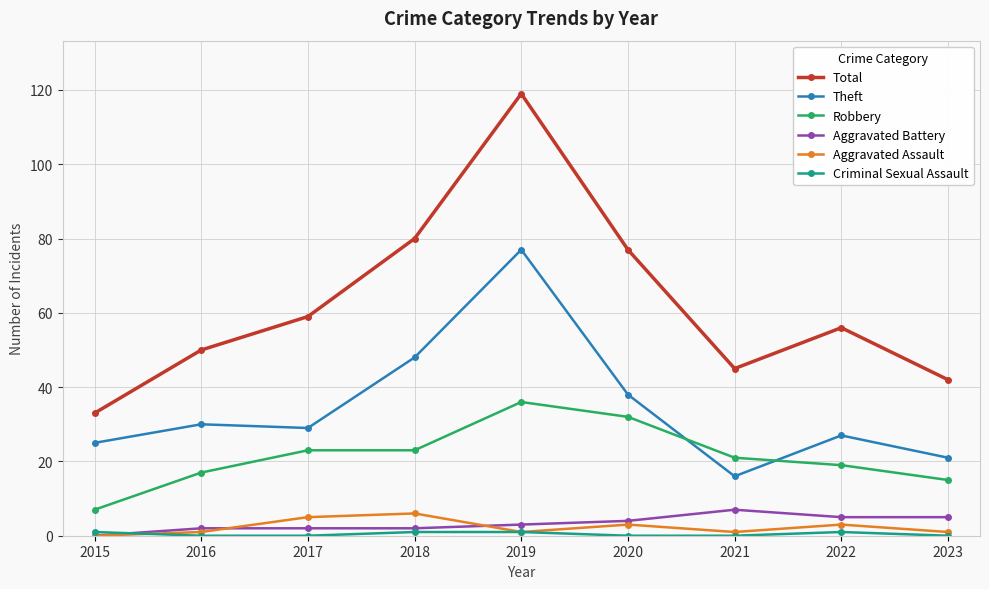

At which label does Theft reach its minimum?

2021